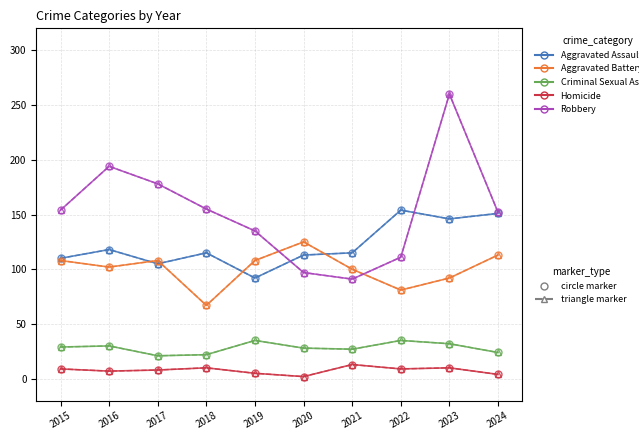

Is this an area chart (filled region under the line)?

No